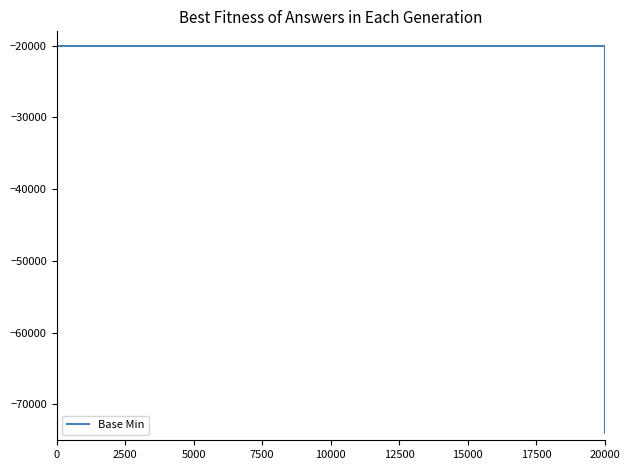

True or false: the data has more than 0 interior local peaks.

True